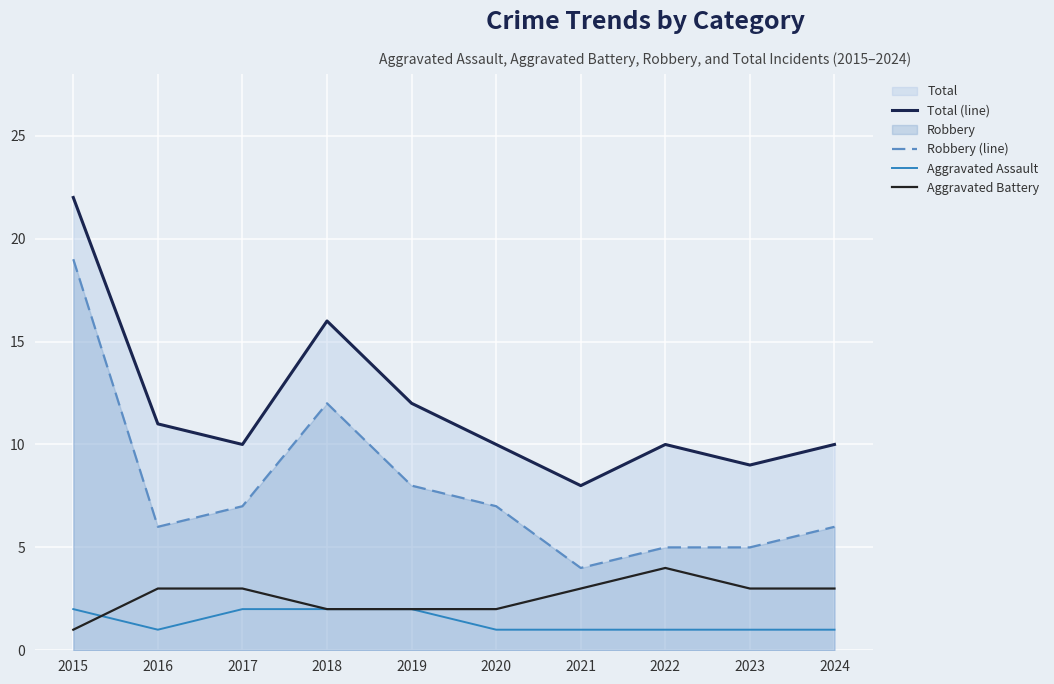

The value of Robbery (line) at 2020 is 3. True or false?

False